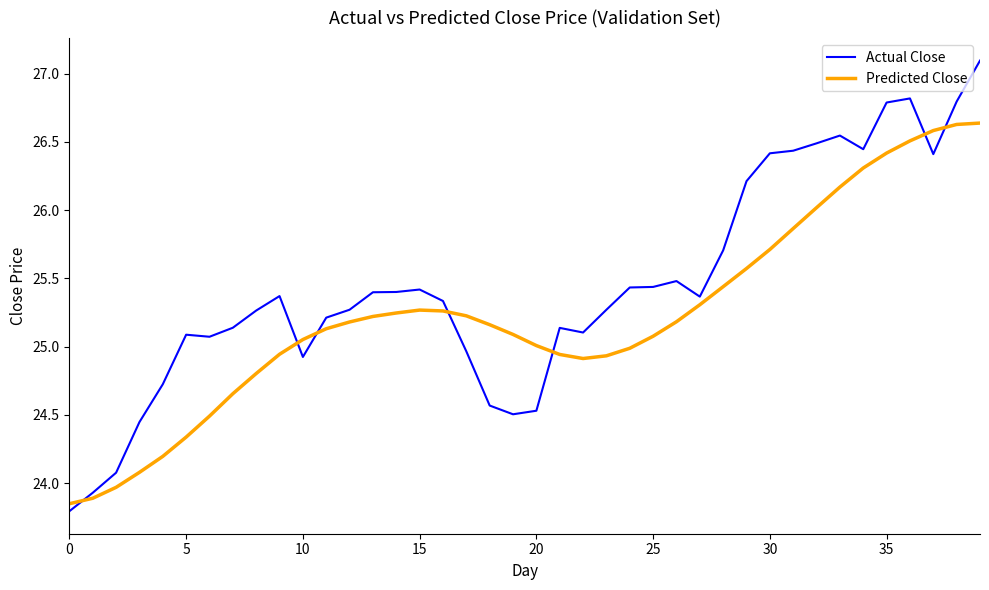

Which series has the widest spread of values?

Actual Close